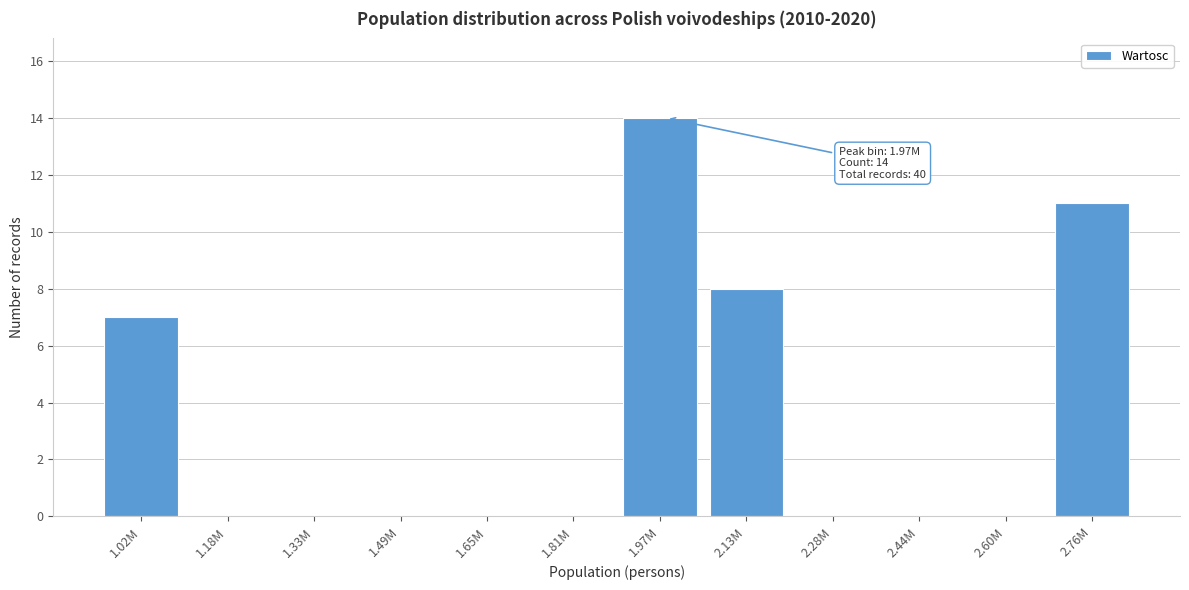

Reading left to right, what are all the values shown in this chart?

1.02M=7	1.18M=0	1.33M=0	1.49M=0	1.65M=0	1.81M=0	1.97M=14	2.13M=8	2.28M=0	2.44M=0	2.60M=0	2.76M=11